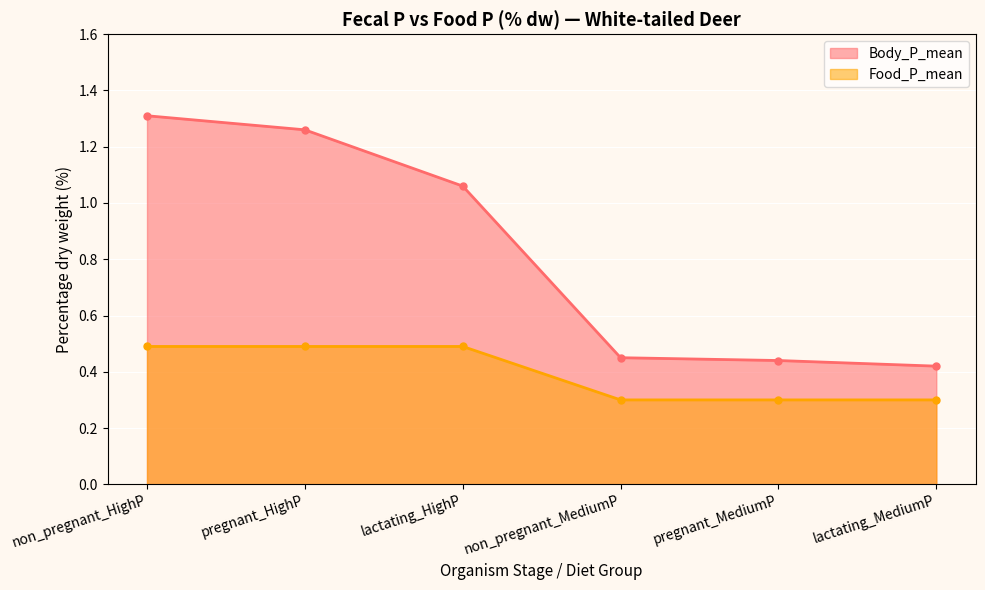

What is the difference between the maximum and second lowest values in the Food_P_mean series?

0.2